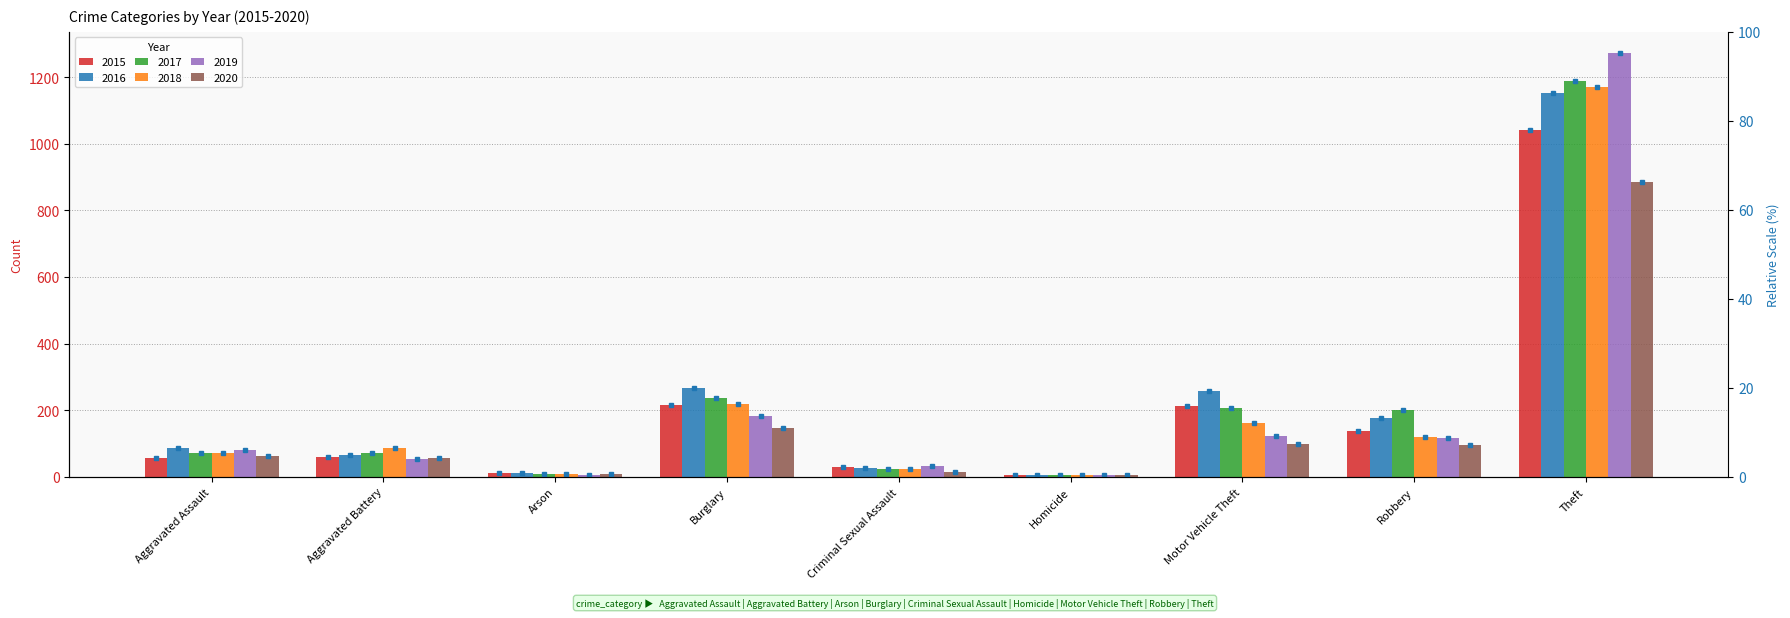

Between Arson and Robbery, which is larger?

Robbery